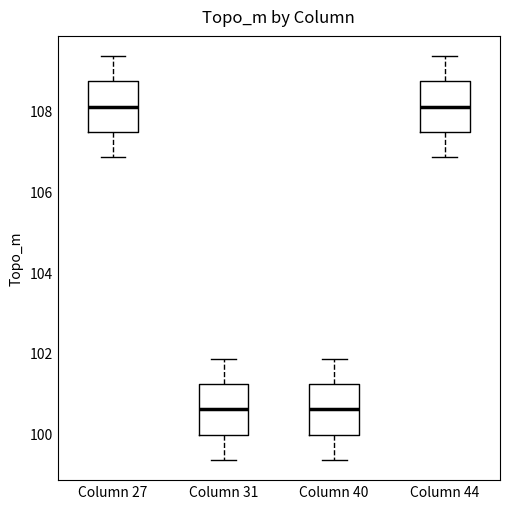

Reading left to right, read every box against the y-axis: the position of its median line, the range the box covers, and the ends of its whiskers. The values are not printed on the chart, so give them approximately, as read against the axis.

Column 27: median 108.0, box 107.4 to 108.8, whiskers 106.8 to 109.4
Column 31: median 100.6, box 100.0 to 101.2, whiskers 99.4 to 101.8
Column 40: median 100.6, box 100.0 to 101.2, whiskers 99.4 to 101.8
Column 44: median 108.0, box 107.4 to 108.8, whiskers 106.8 to 109.4